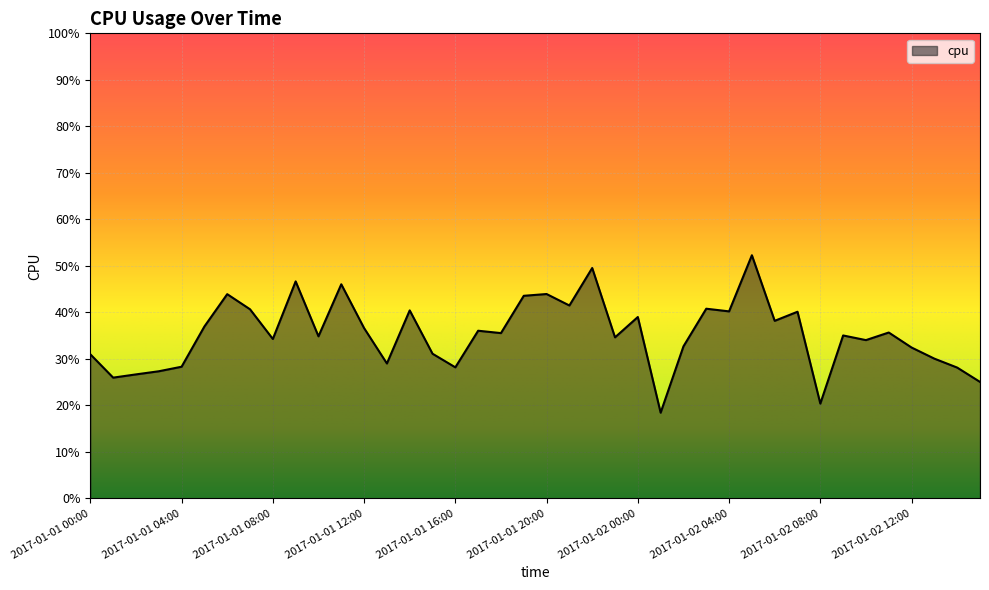

Does the chart have visible grid lines?

Yes